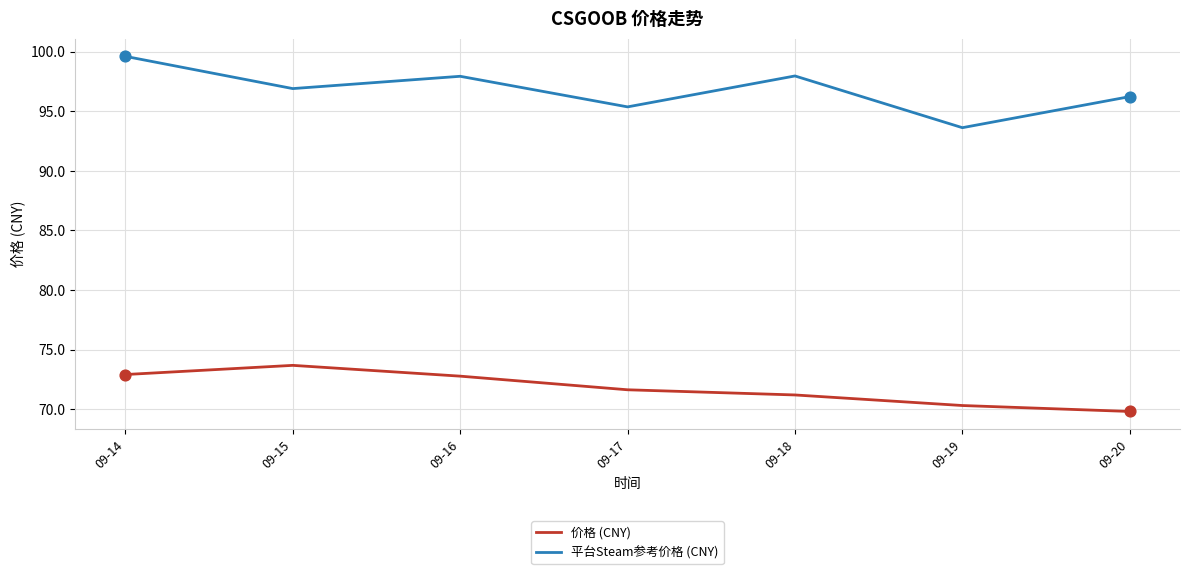

At which category is the sum across all series the highest?

09-14